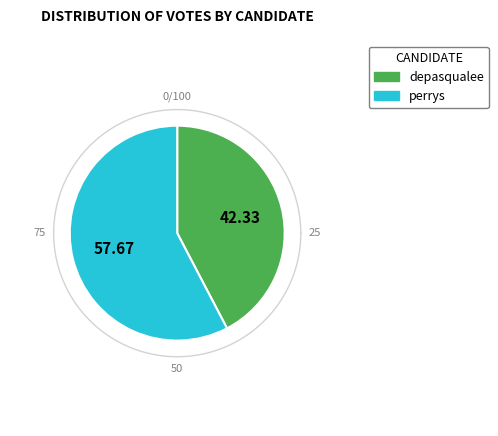

How many slices are in this pie chart?

2